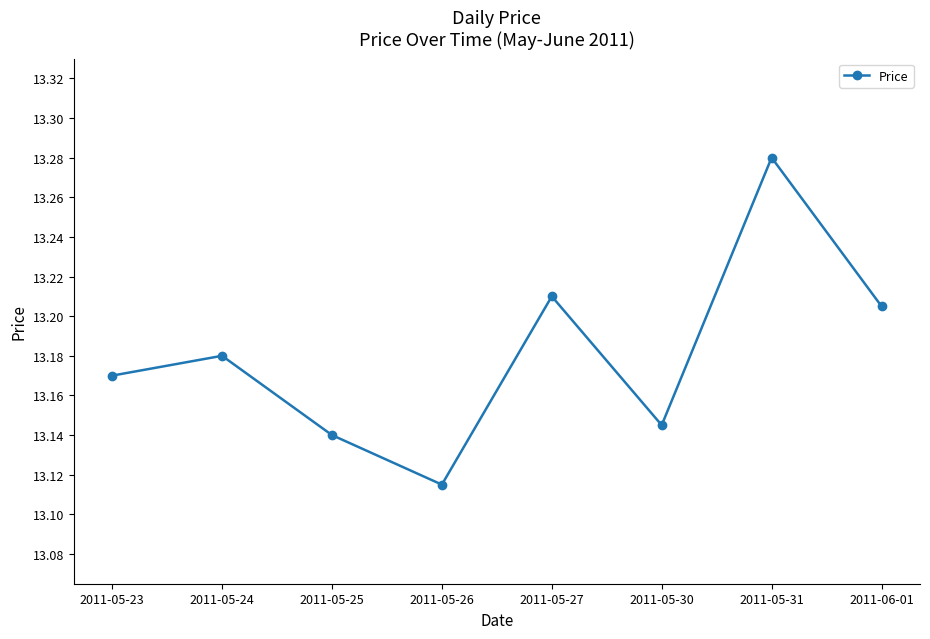

What is the label of the 4th point from the right?

2011-05-27